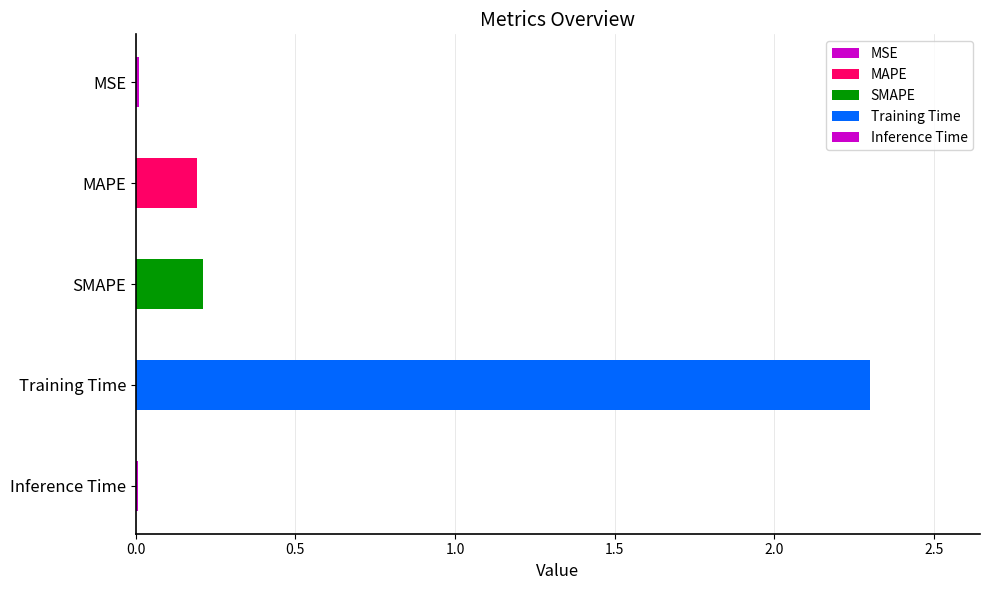

Which has a higher value, Training Time or MSE?

Training Time